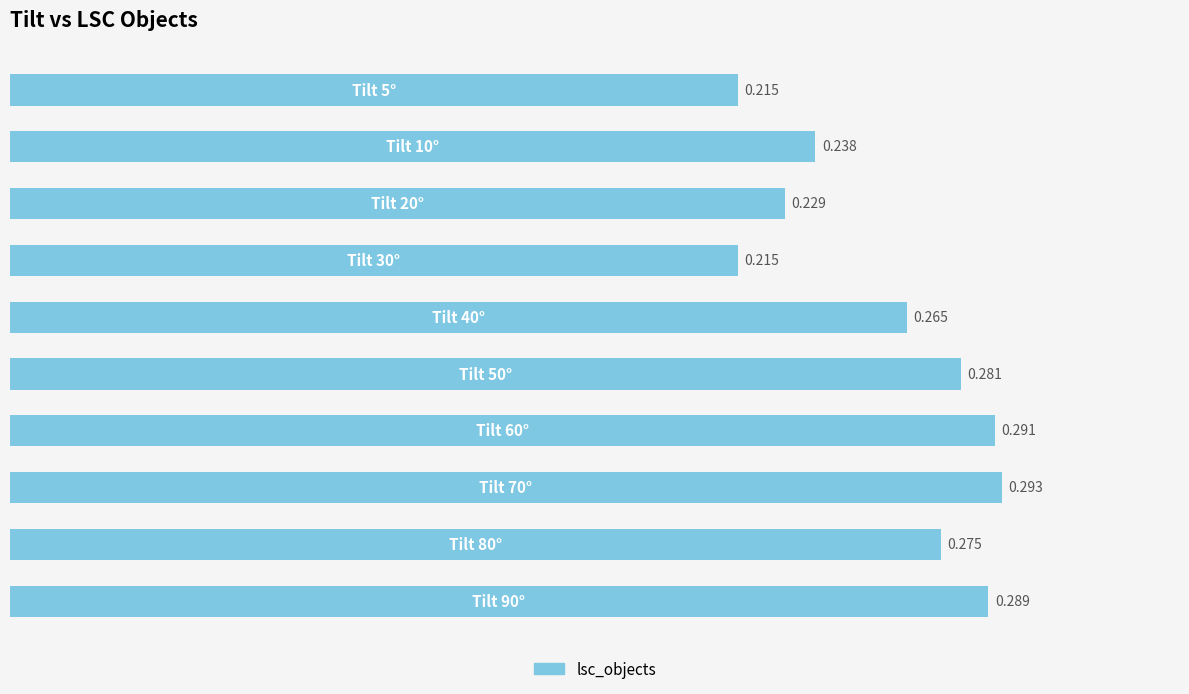

Count the values in the range 0 to 1.

10